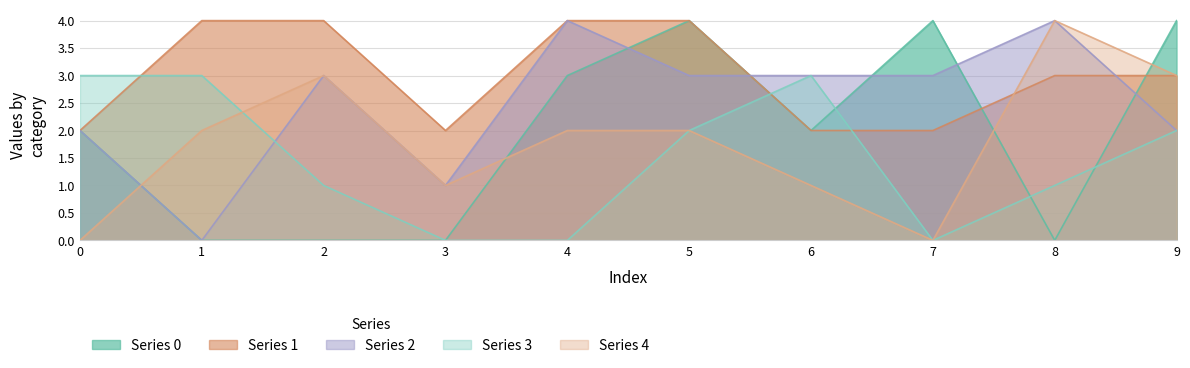

The 0 series shows 6 at 5. True or false?

False